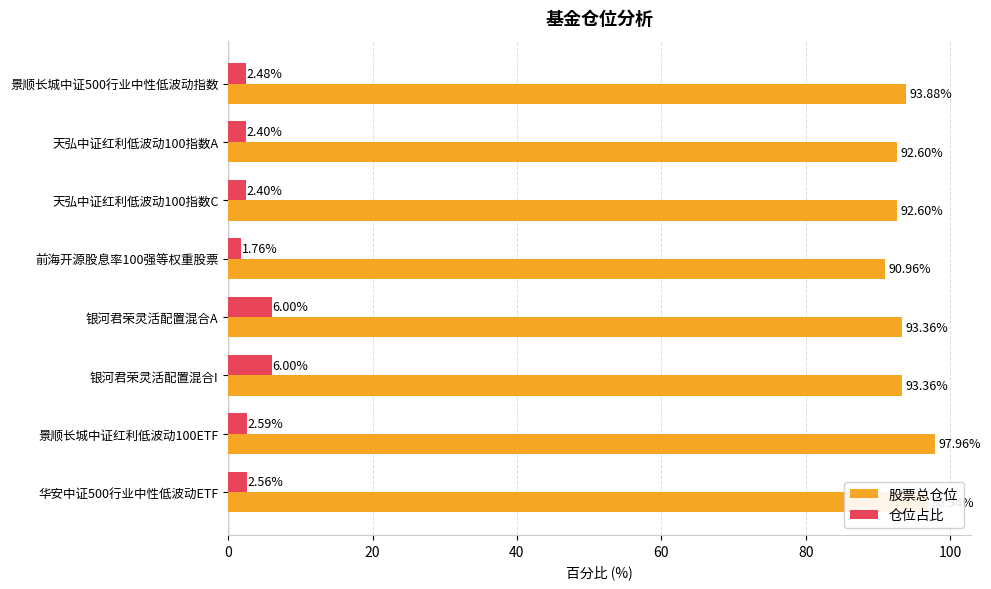

At how many categories does at least one series exceed 9?

8